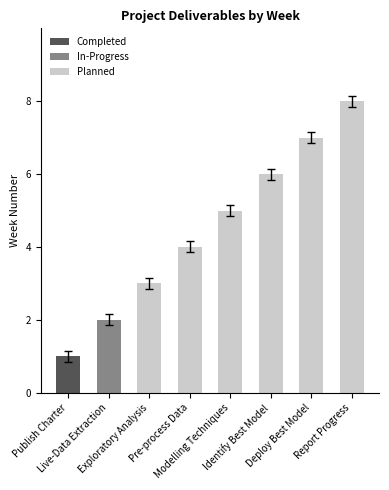

What is the difference between the maximum and minimum values in the Planned series?

5